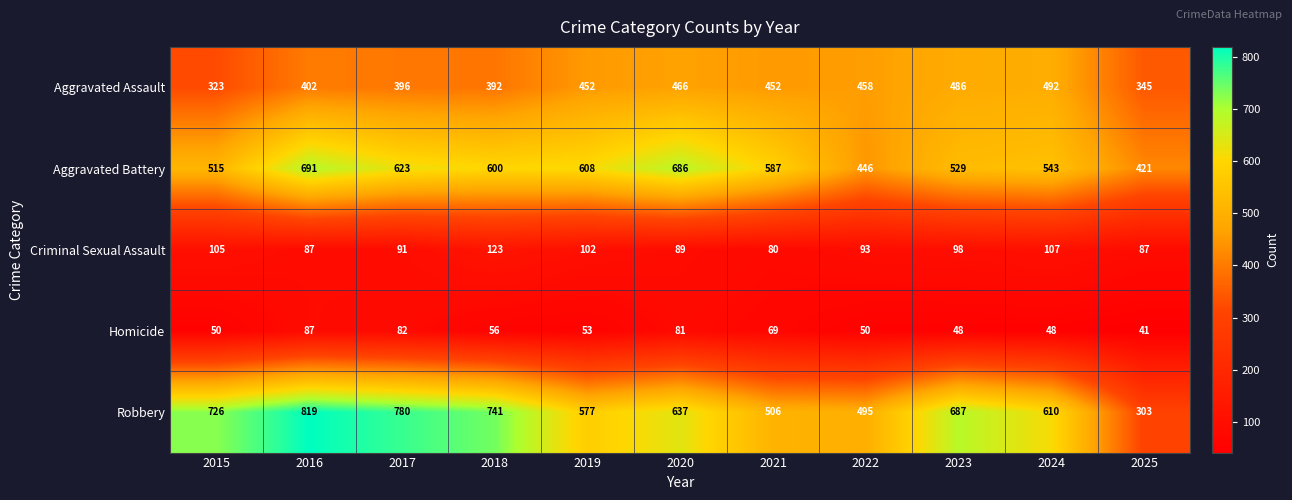

Which series changed the most between 2024 and 2025?

Robbery